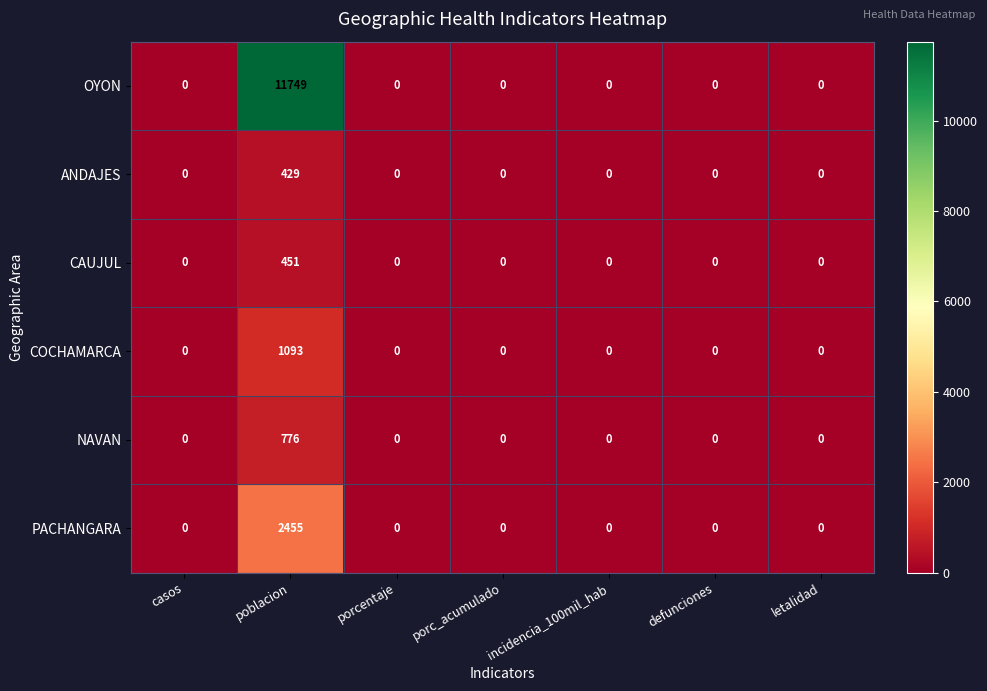

Between poblacion and porcentaje, which series saw the biggest shift?

OYON